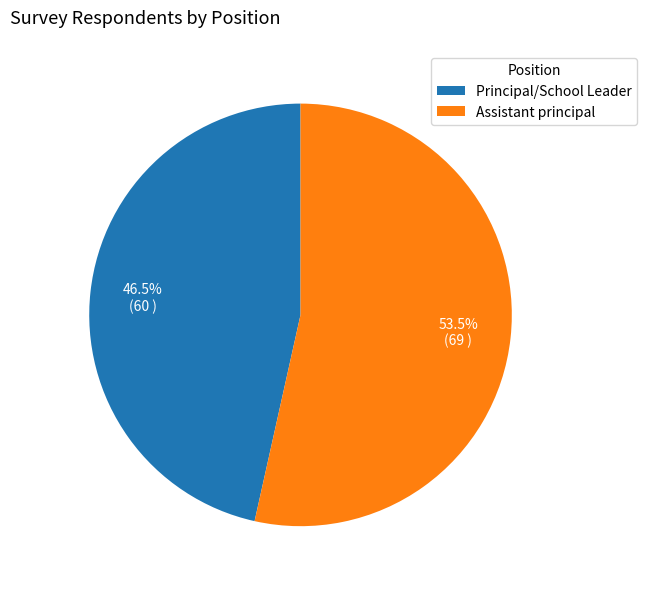

How many slices are in this pie chart?

2